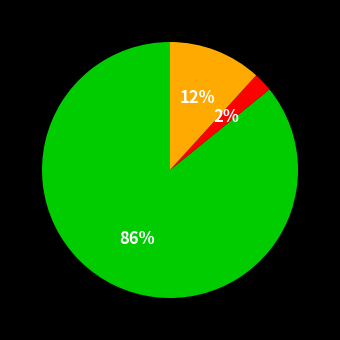

To the nearest percent, what is the average slice percentage?

33%